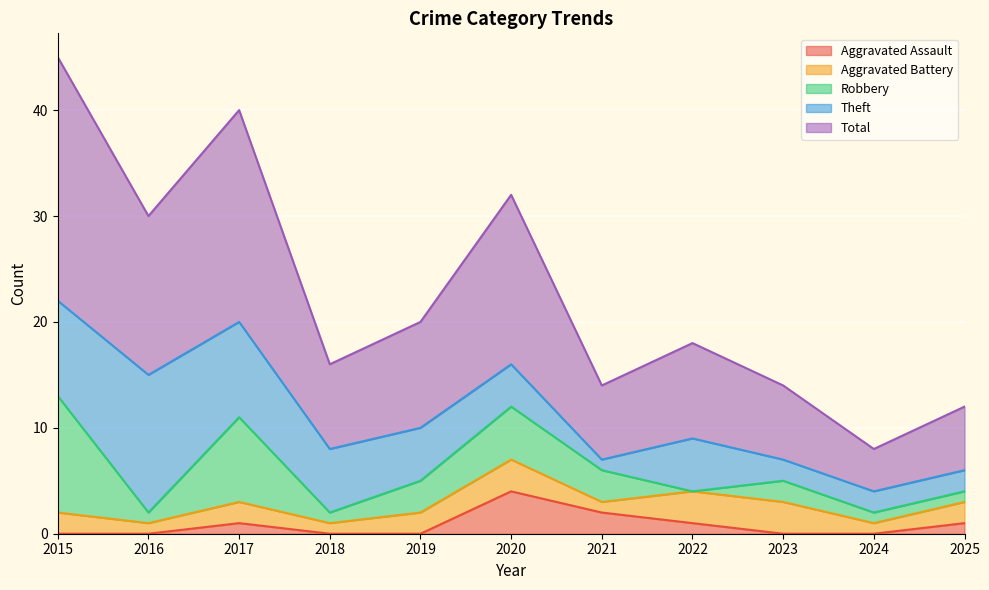

What is the total value across all series at 2020?

32